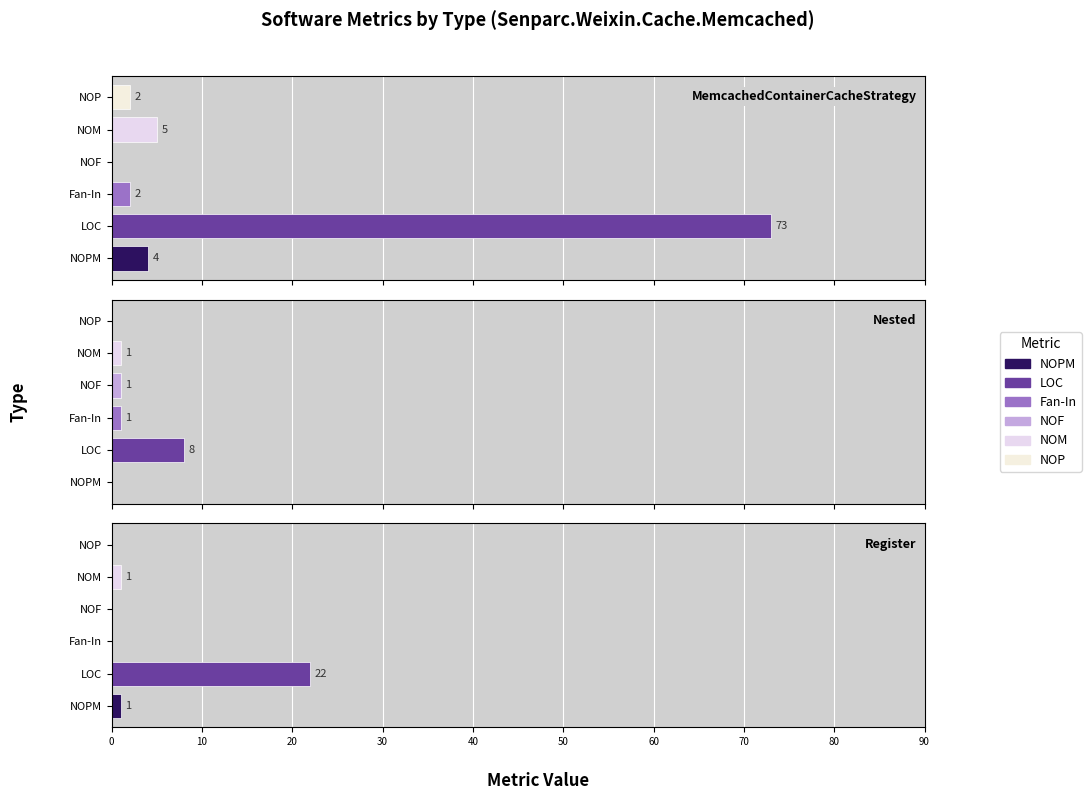

Does the chart contain any negative values?

No